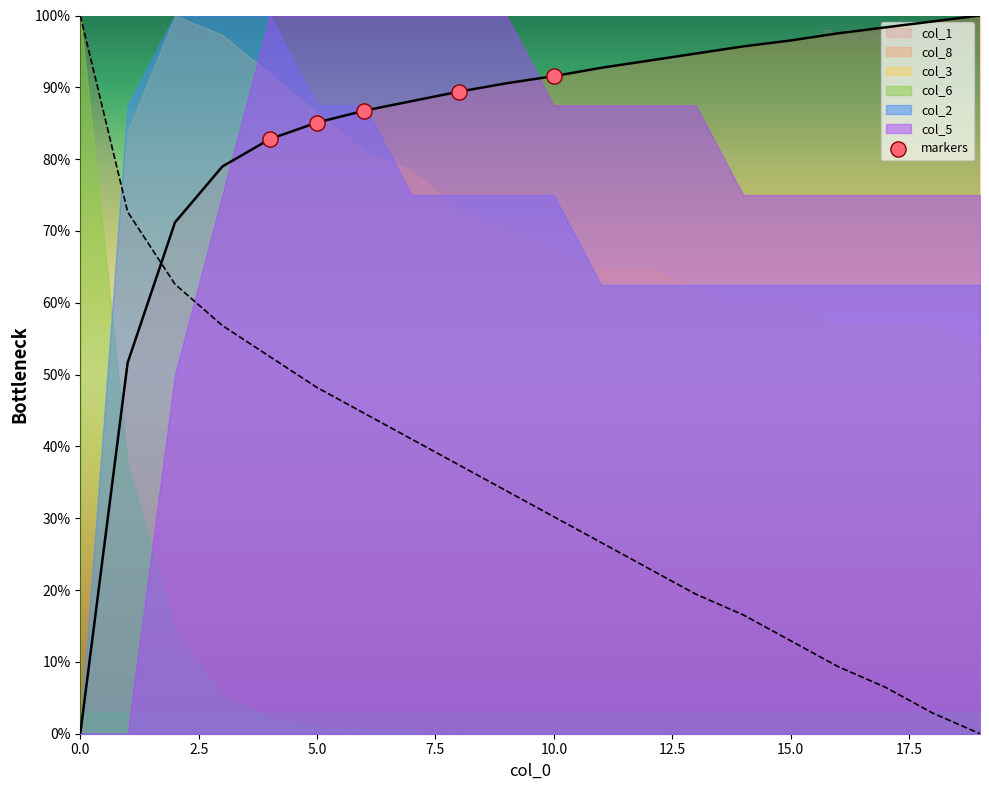

True or false: col_8 and col_1 cross at least once.

True